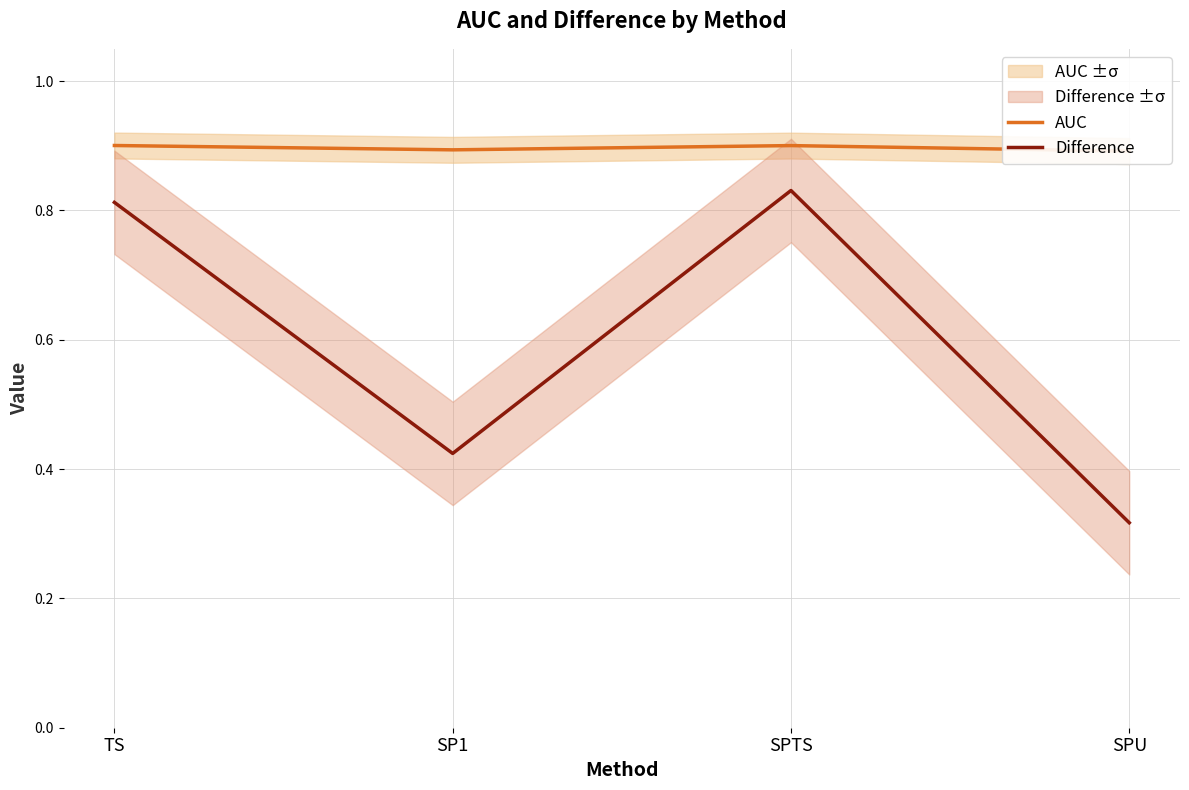

What is the sum of the AUC values at SPTS and SPU?

1.8